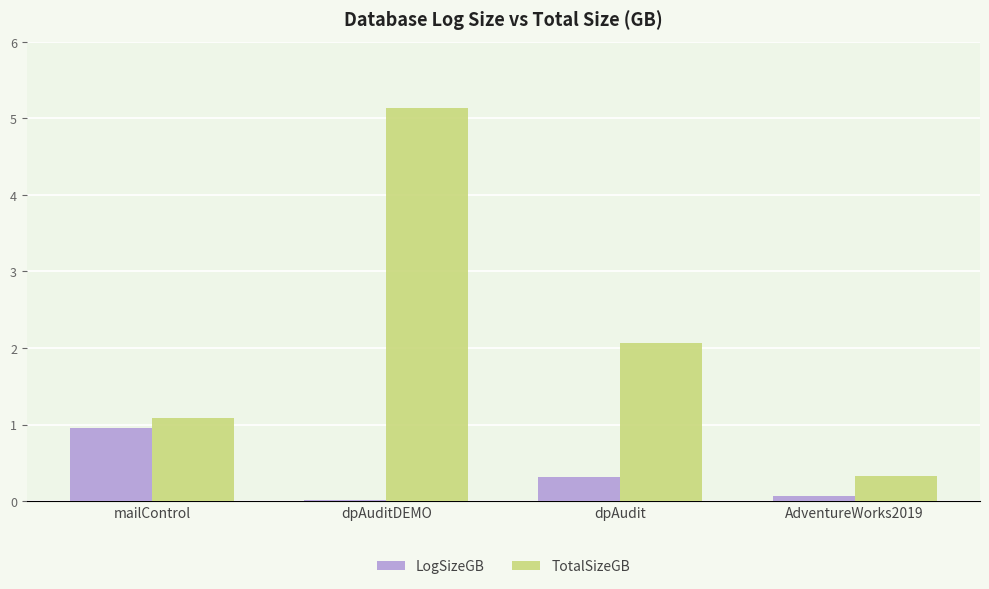

How many groups of bars are there?

4